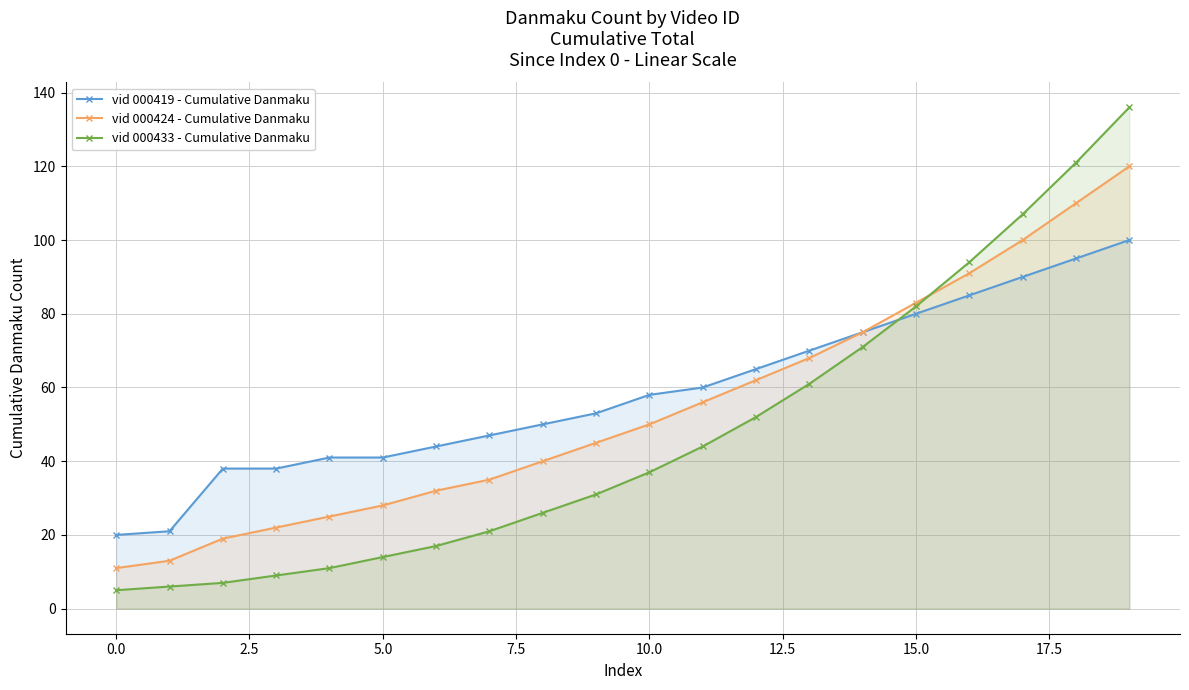

What are all the series names shown in the legend?

vid 000419 - Cumulative Danmaku, vid 000424 - Cumulative Danmaku, vid 000433 - Cumulative Danmaku